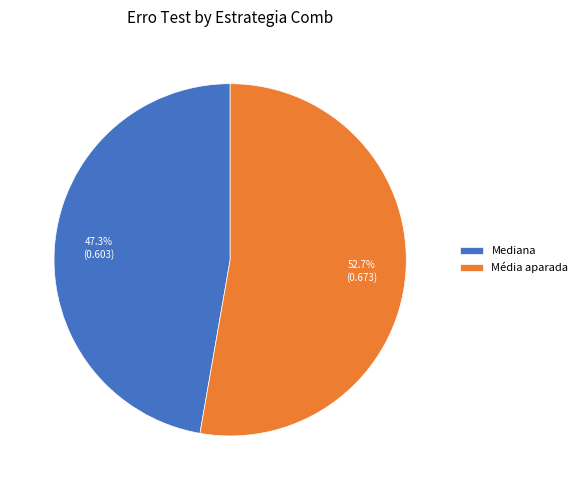

Do Média aparada and Mediana together represent more than half of the pie?

Yes